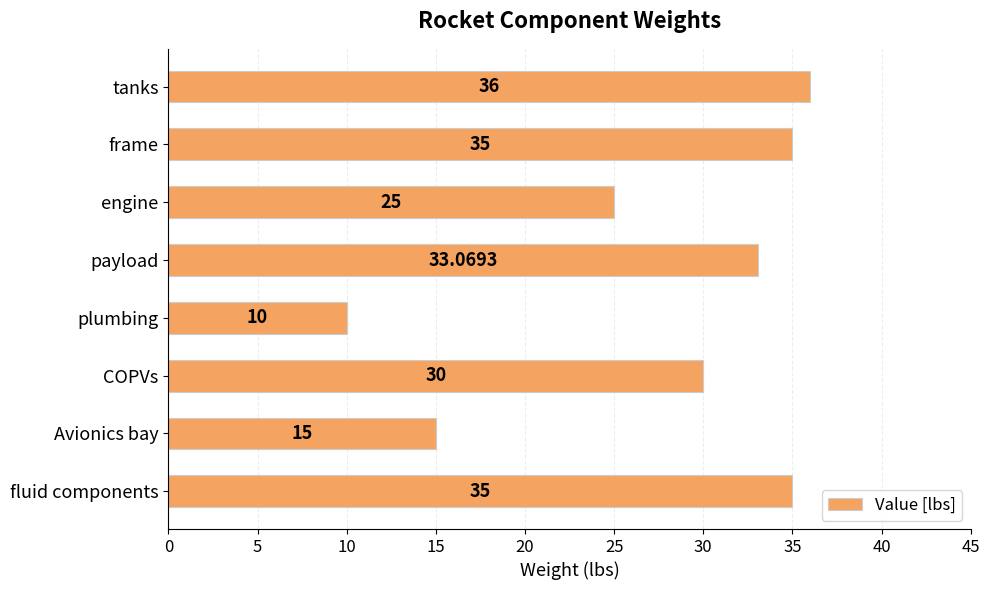

What is the difference between the maximum and minimum values?

26.0